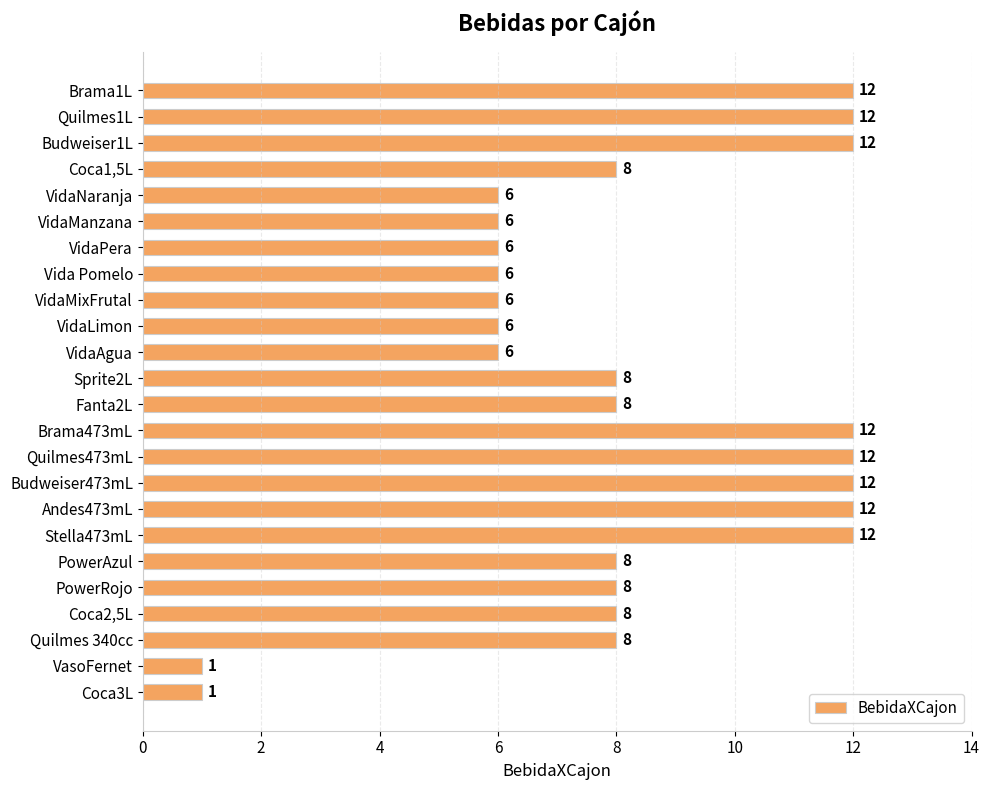

How many distinct data groups are displayed?

1